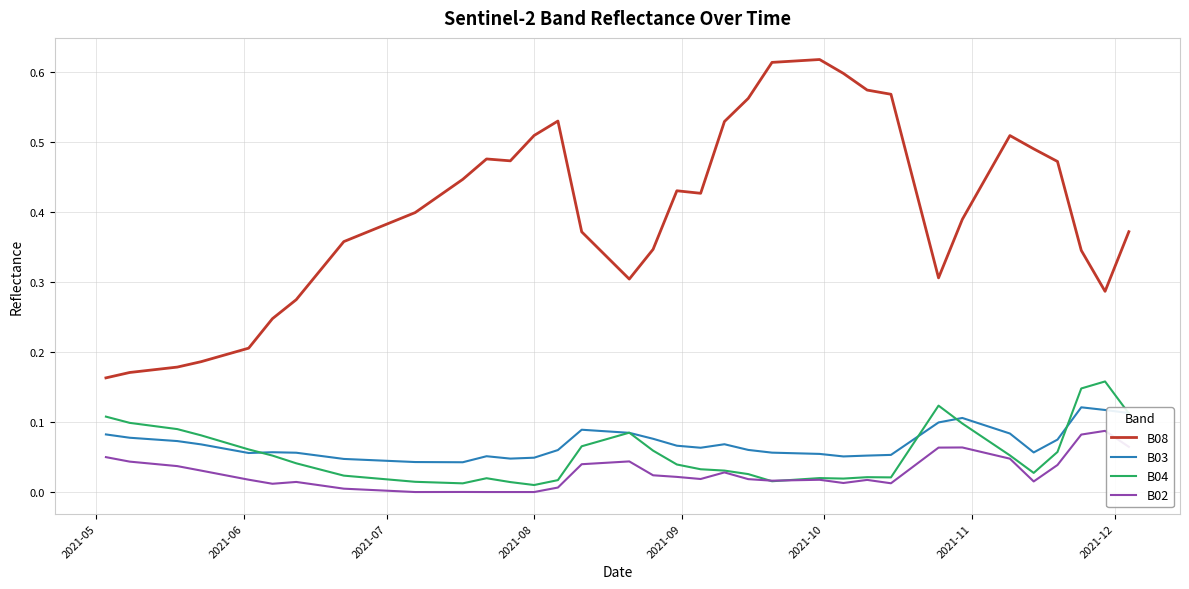

What are all the series names shown in the legend?

B08, B03, B04, B02